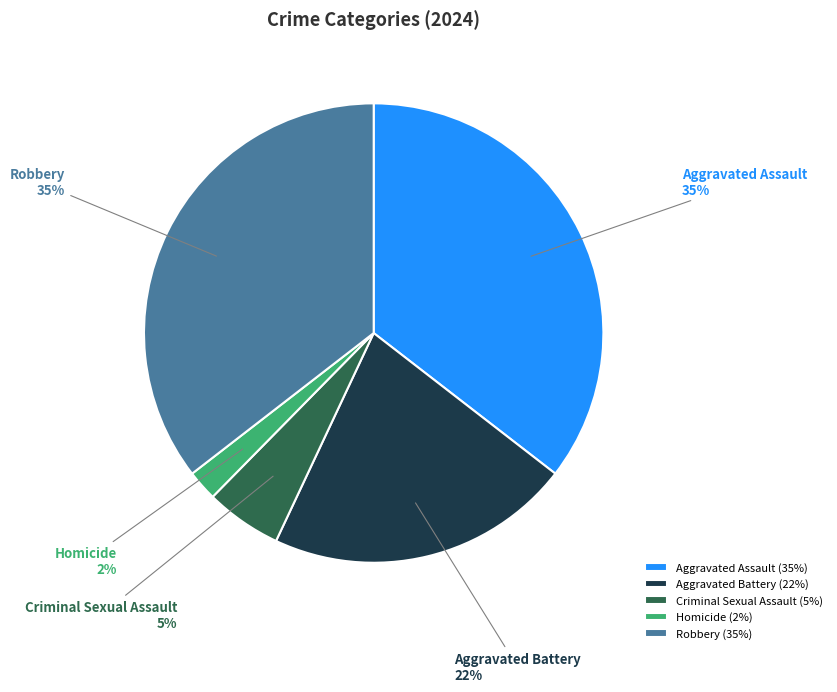

How many segments does this pie chart have?

5